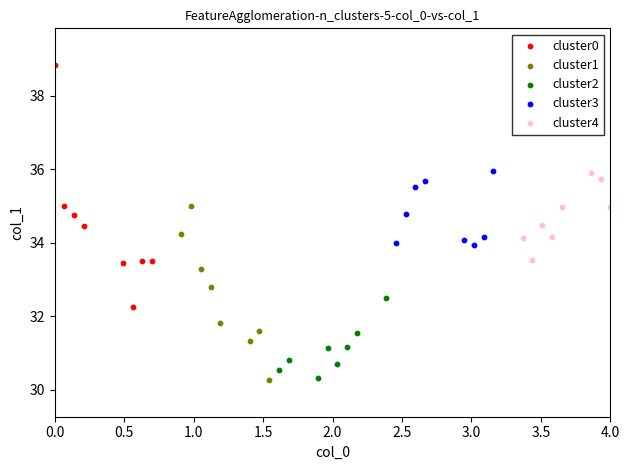

Which series has the largest Y range (max minus min)?

cluster0